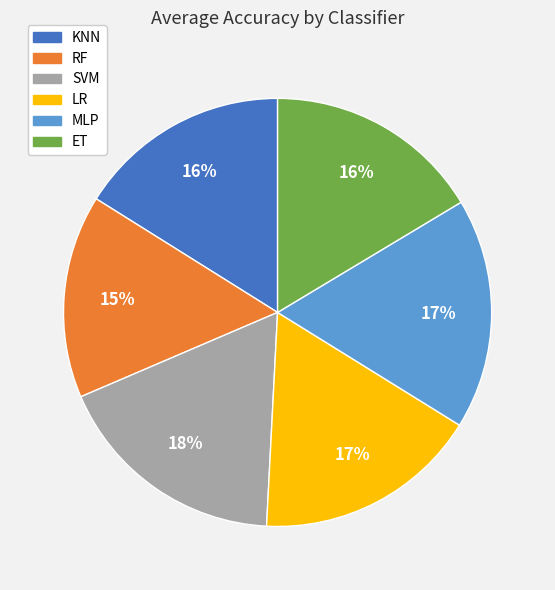

To the nearest percent, what is the difference between the ET and MLP slice percentages?

1%